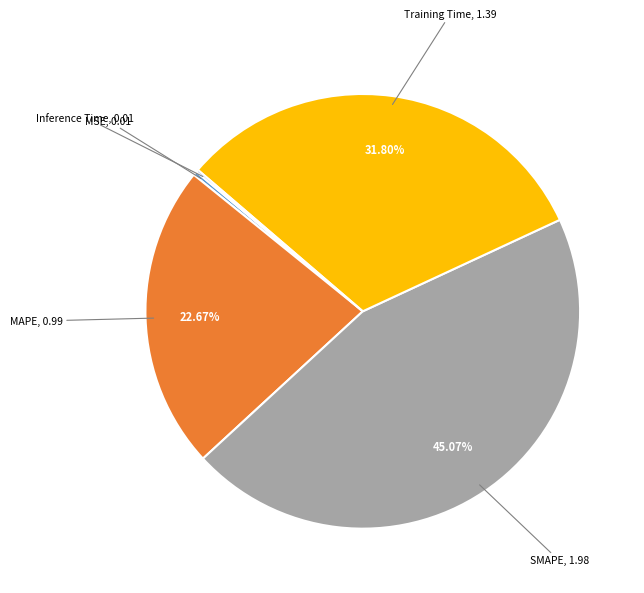

Is it true that MSE is 7% of the pie?

False